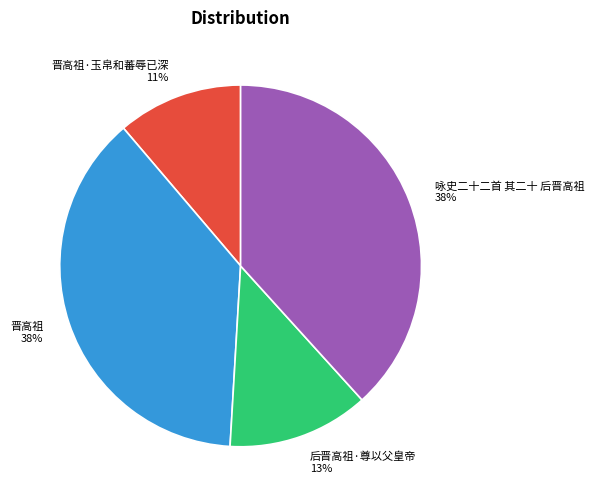

To the nearest percent, what is the average slice percentage?

25%